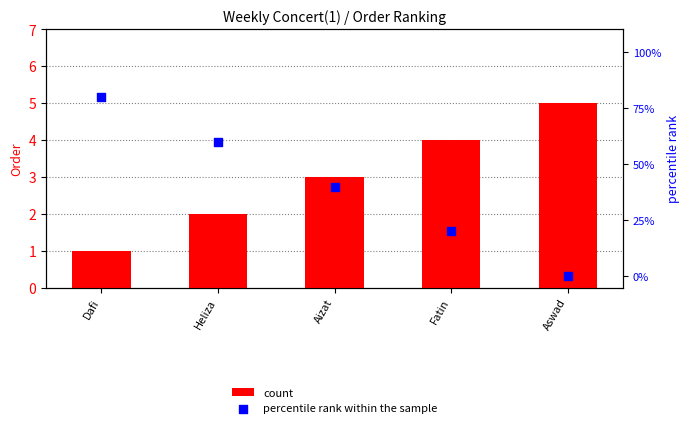

Is the value of count at Aizat greater than the value of percentile rank within the sample at Heliza?

No